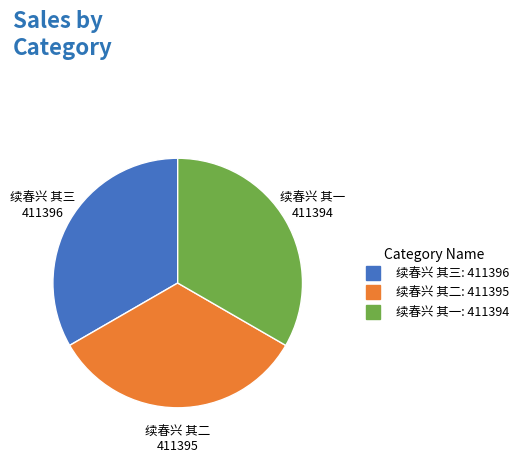

The 续春兴 其三 slice represents 33% of the pie. True or false?

True